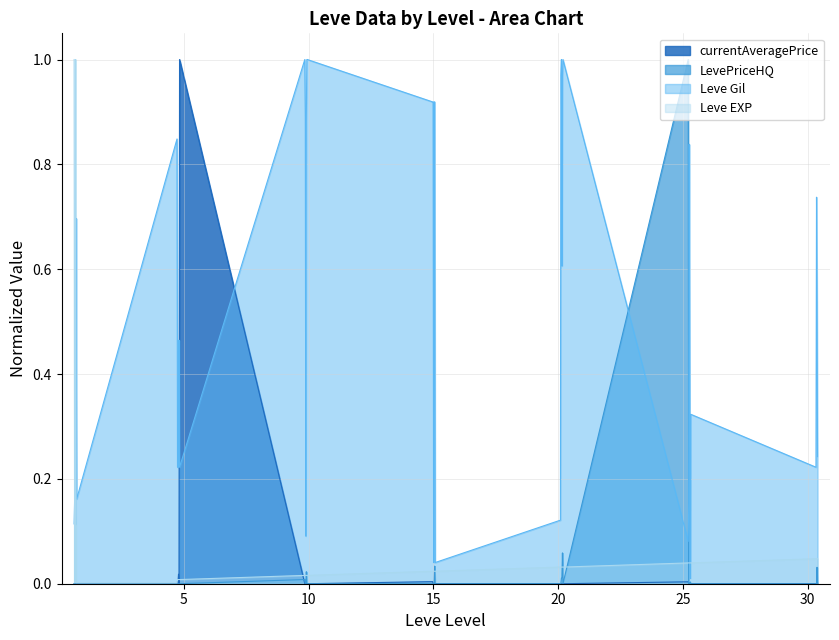

In currentAveragePrice, how many points are lower than both neighbors (excluding endpoints)?

10